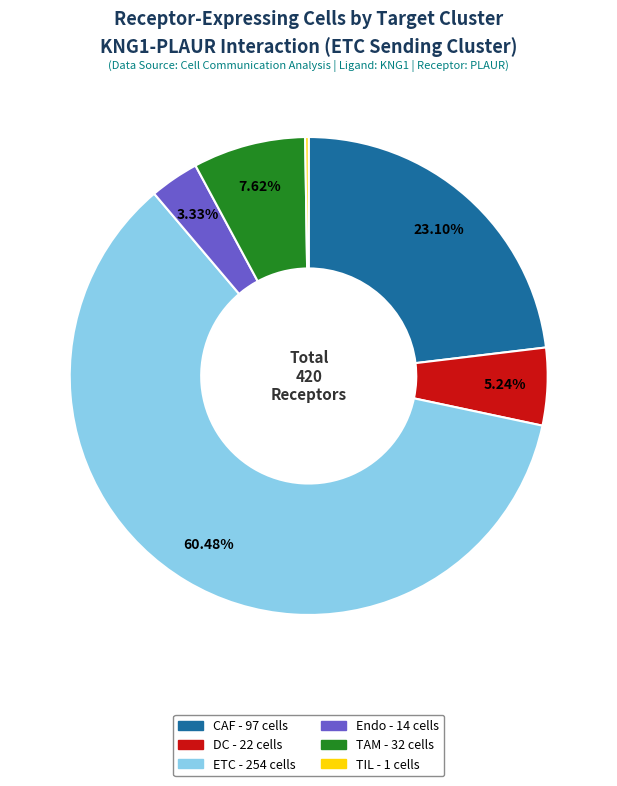

To the nearest percent, what portion does TAM represent?

8%